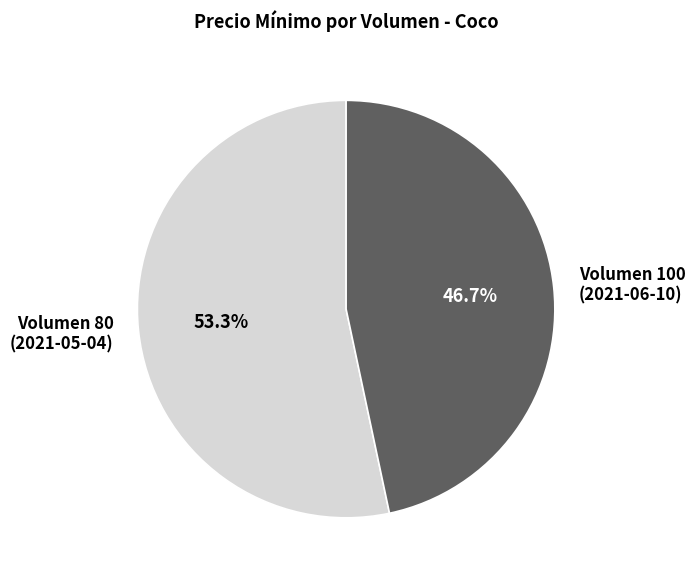

Which category has the smallest portion of the pie?

Volumen 100 (2021-06-10)